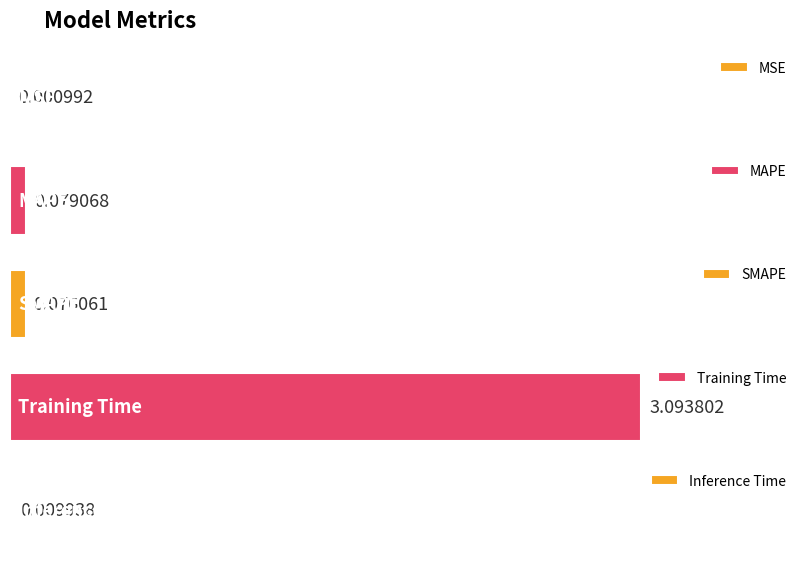

Which category has the highest value across all series?

Training Time